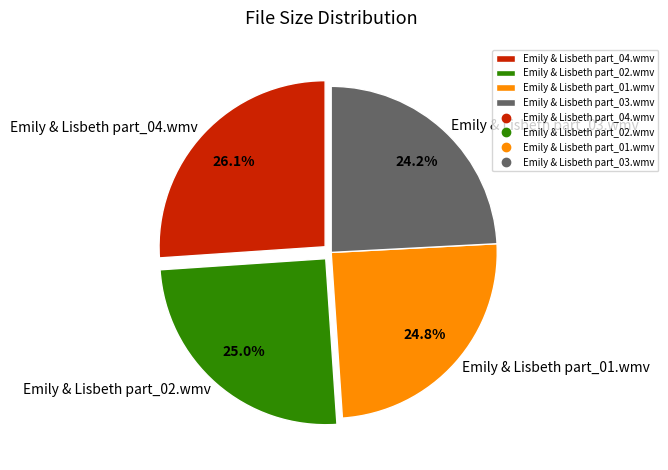

Which has a higher value, Emily & Lisbeth part_03.wmv or Emily & Lisbeth part_04.wmv?

Emily & Lisbeth part_04.wmv